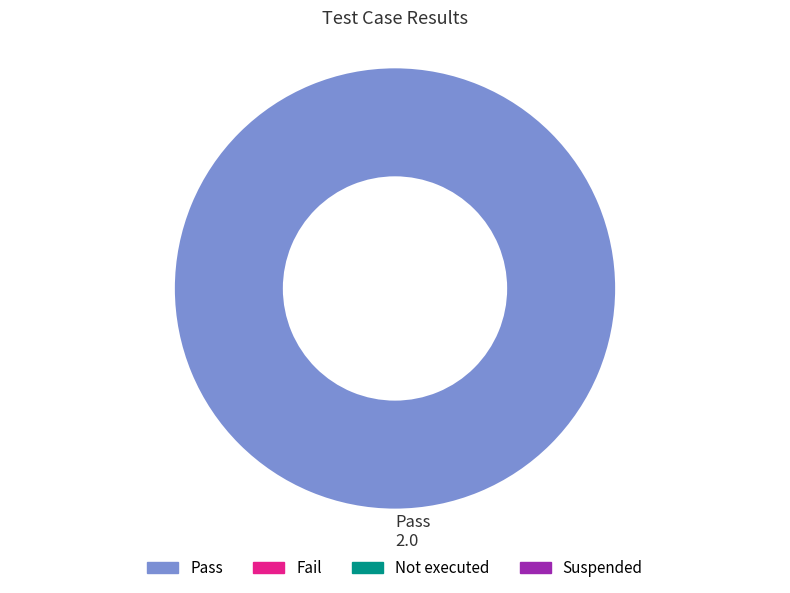

Is it true that Pass is 85% of the pie?

False